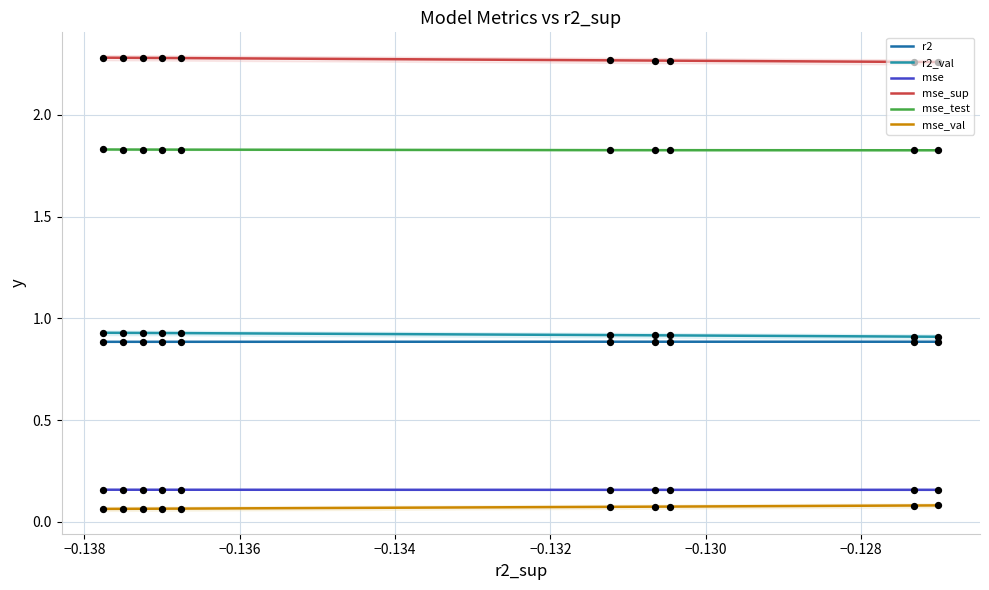

What are all the series names shown in the legend?

r2, r2_val, mse, mse_sup, mse_test, mse_val